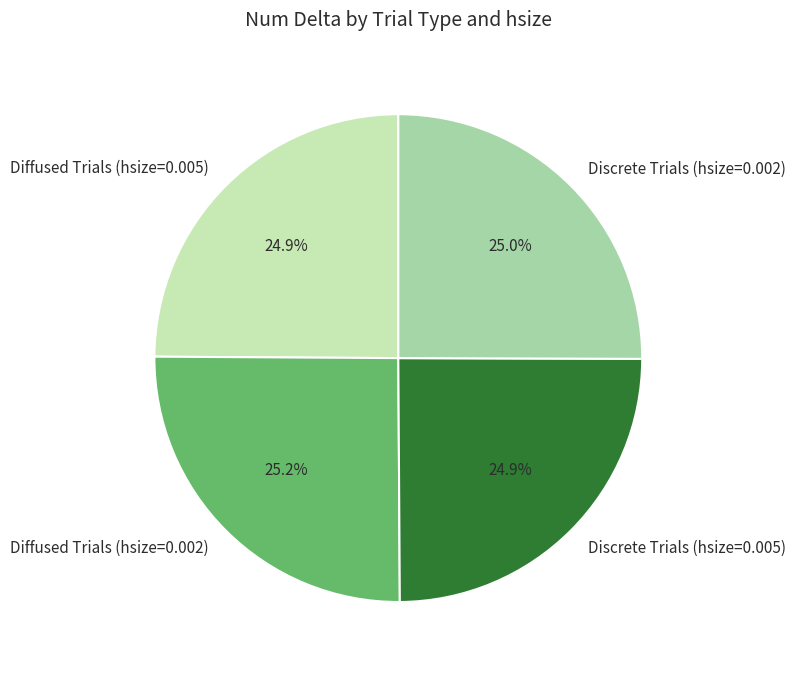

What percentage do Discrete Trials (hsize=0.002) and Discrete Trials (hsize=0.005) together represent?

49.9%